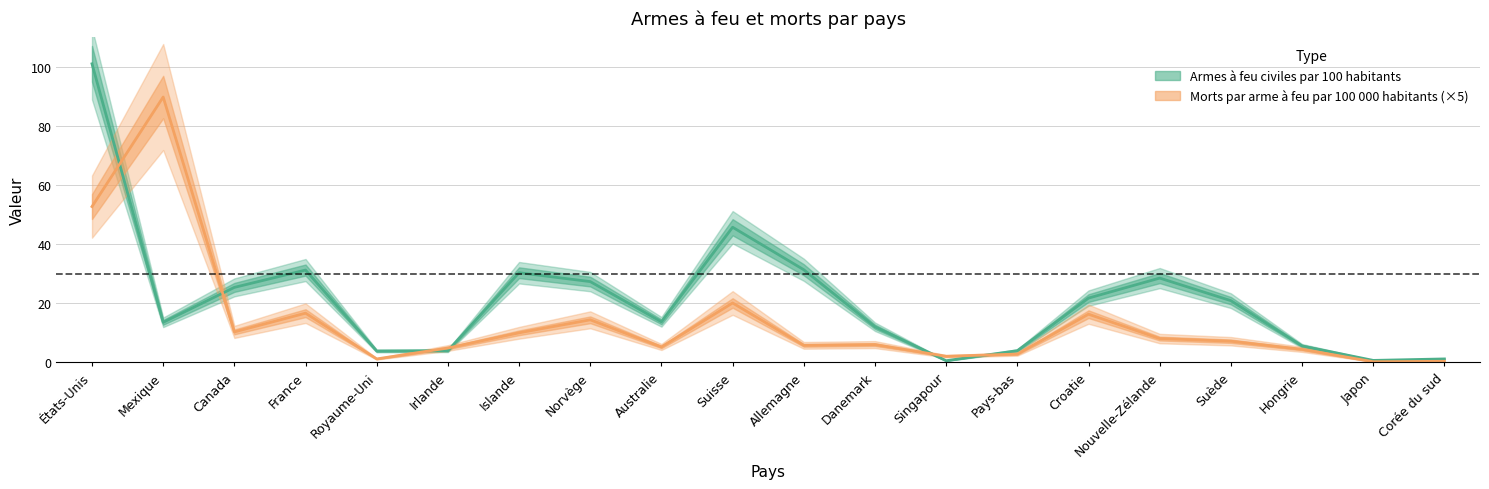

How many values in the Armes à feu civiles par 100 habitants series are below 20?

10